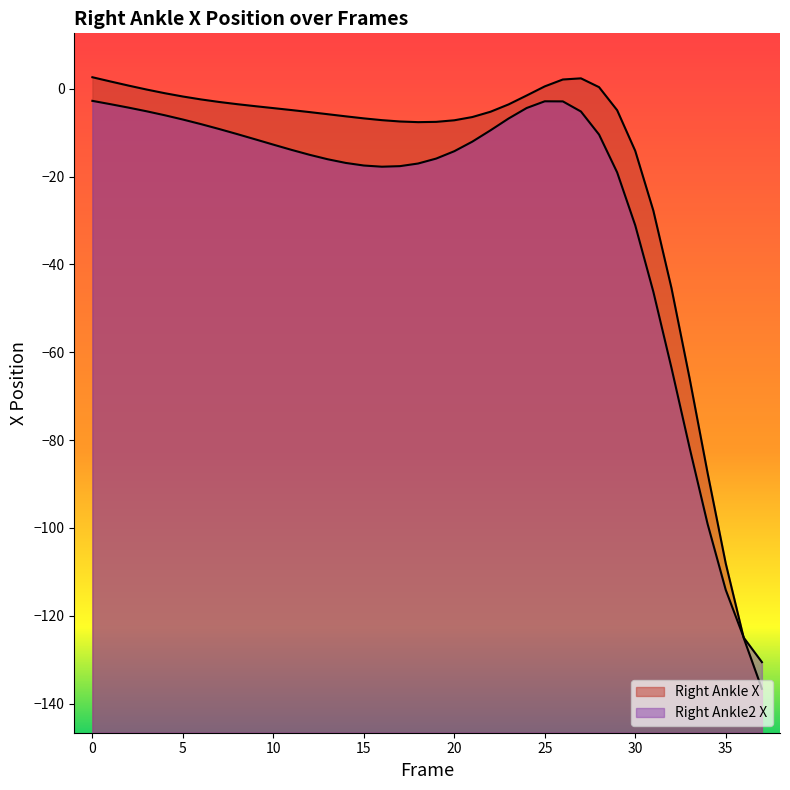

How many interior local valleys does the Right_Ankle2_X series have?

1